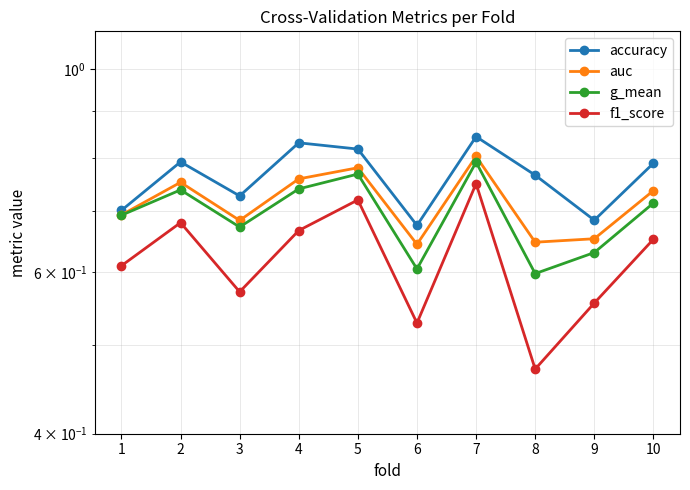

Where is the first local minimum for f1_score?

3